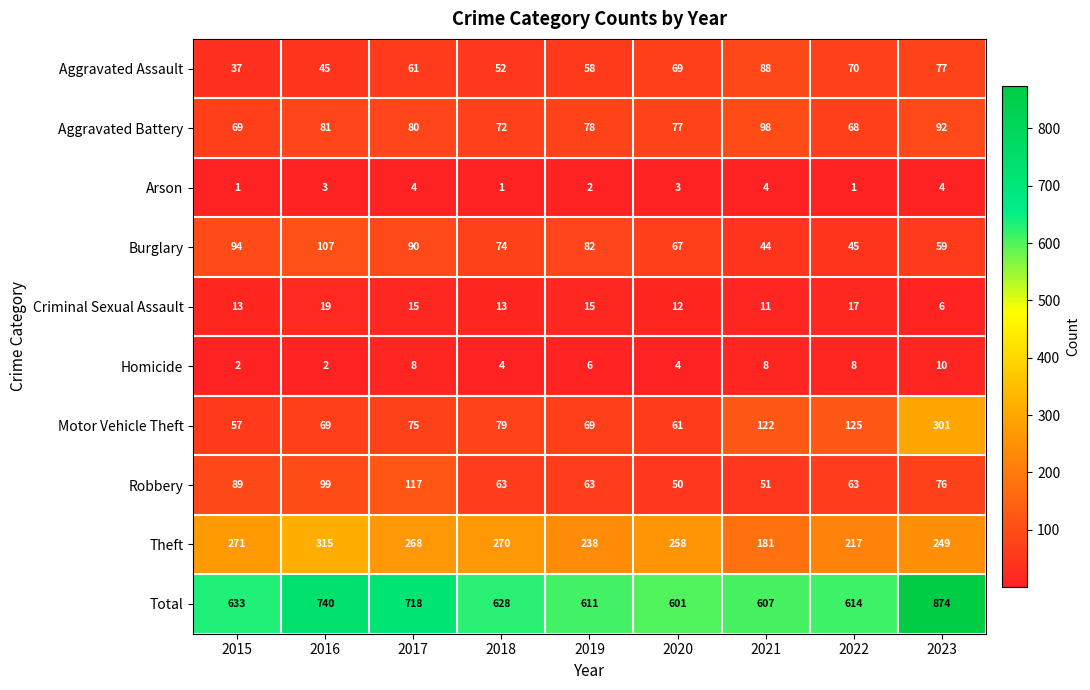

Rank the series at 2019 from lowest to highest value.

Arson, Homicide, Criminal Sexual Assault, Aggravated Assault, Robbery, Motor Vehicle Theft, Aggravated Battery, Burglary, Theft, Total